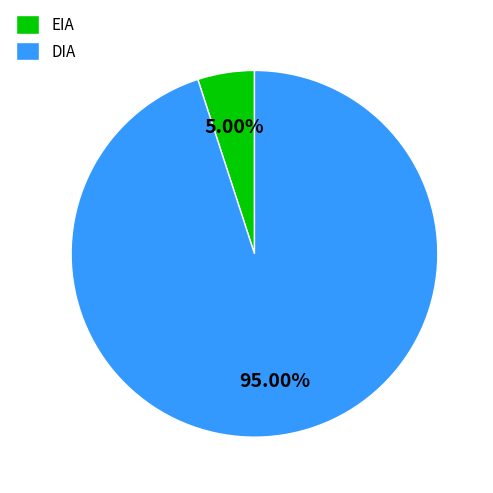

Count the number of slices in the pie.

2